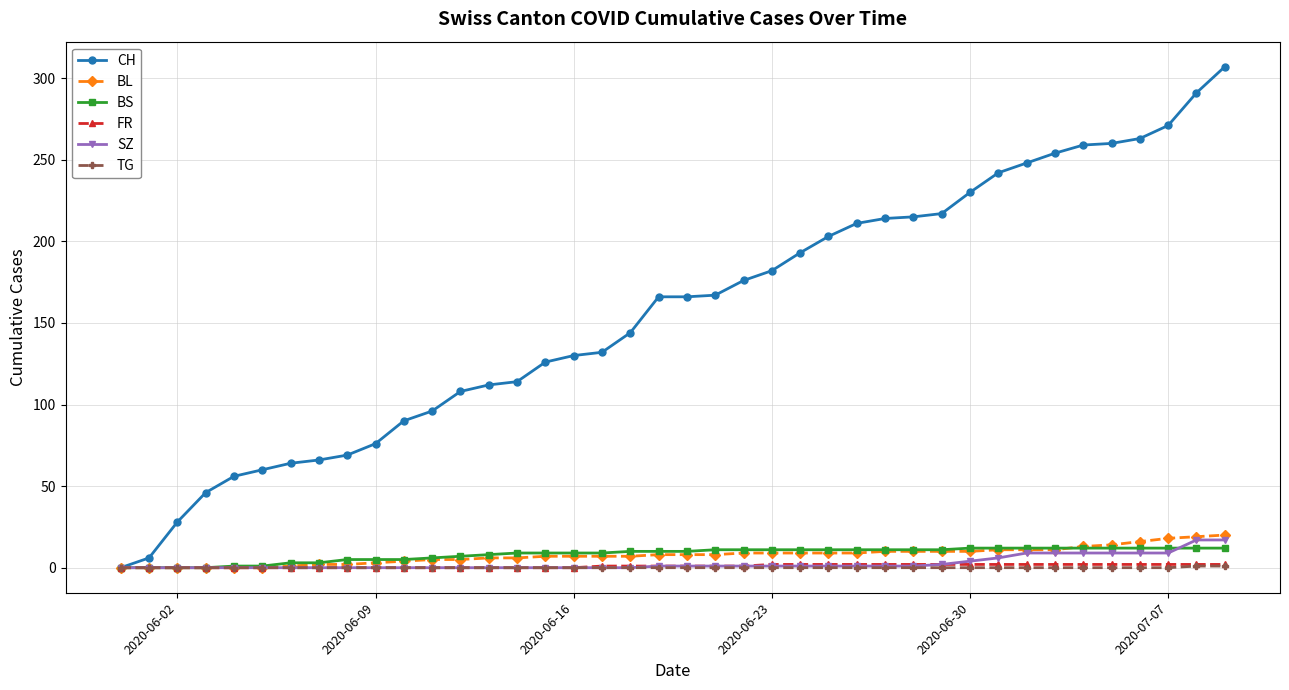

What is the maximum value shown in the chart?

307